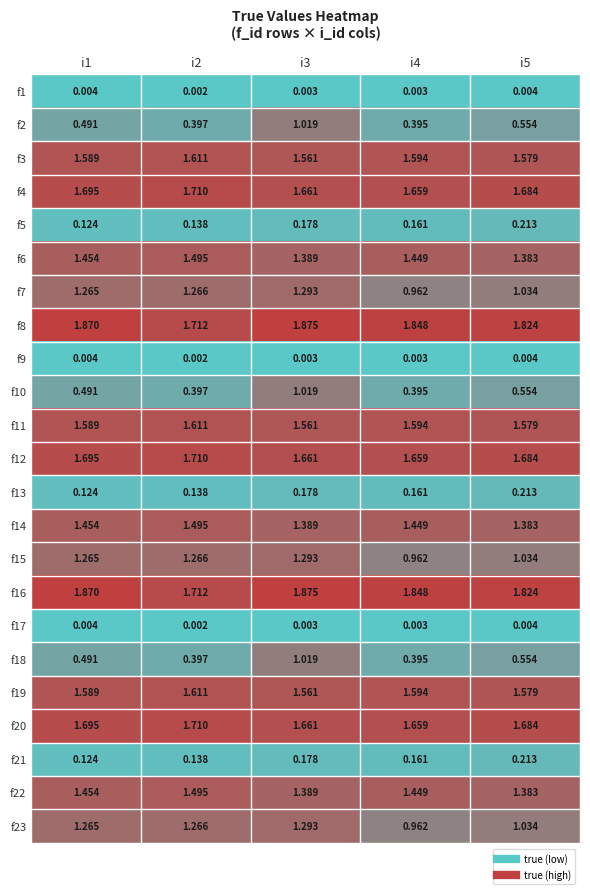

Is the value of f20 at i1 greater than the value of f4 at i3?

Yes